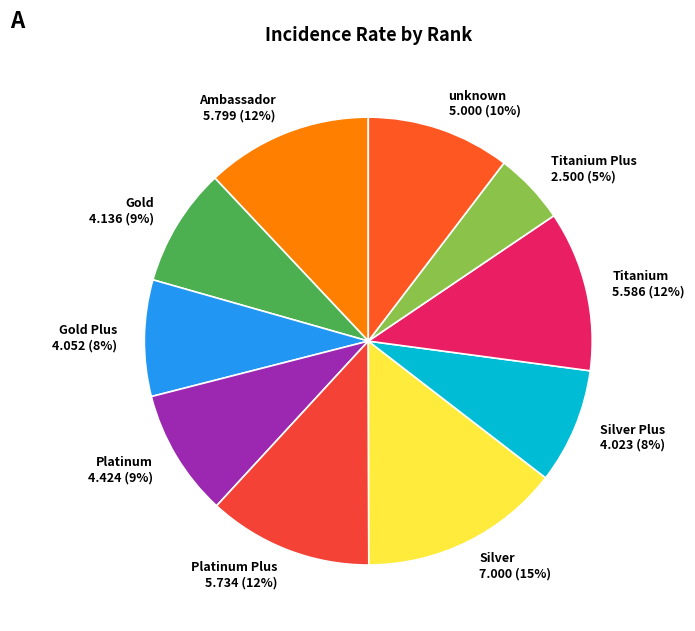

Is it true that Gold is 9% of the pie?

True